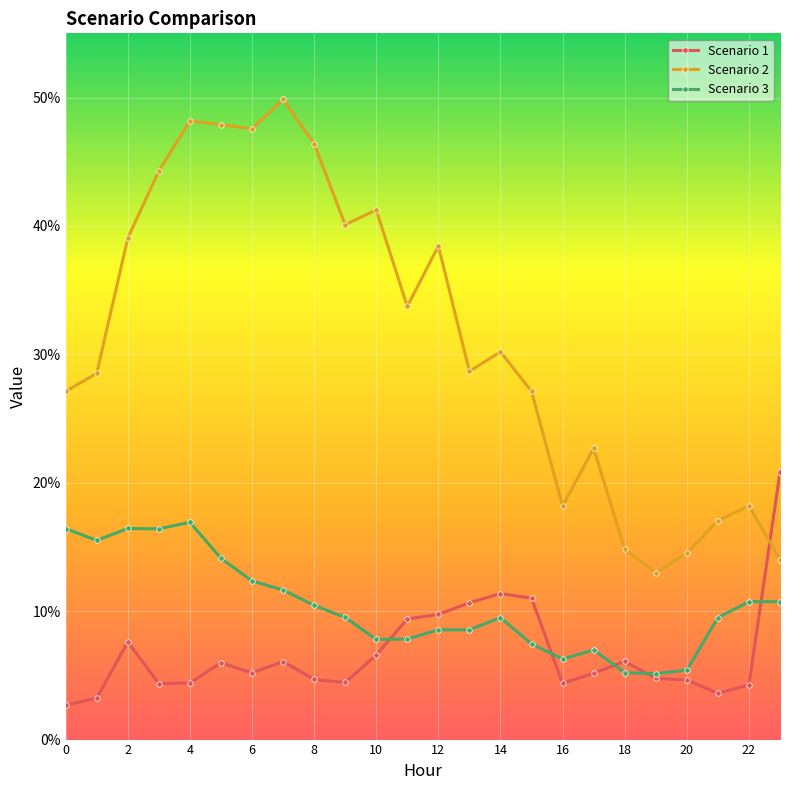

Which series has the widest spread of values?

Scenario 2